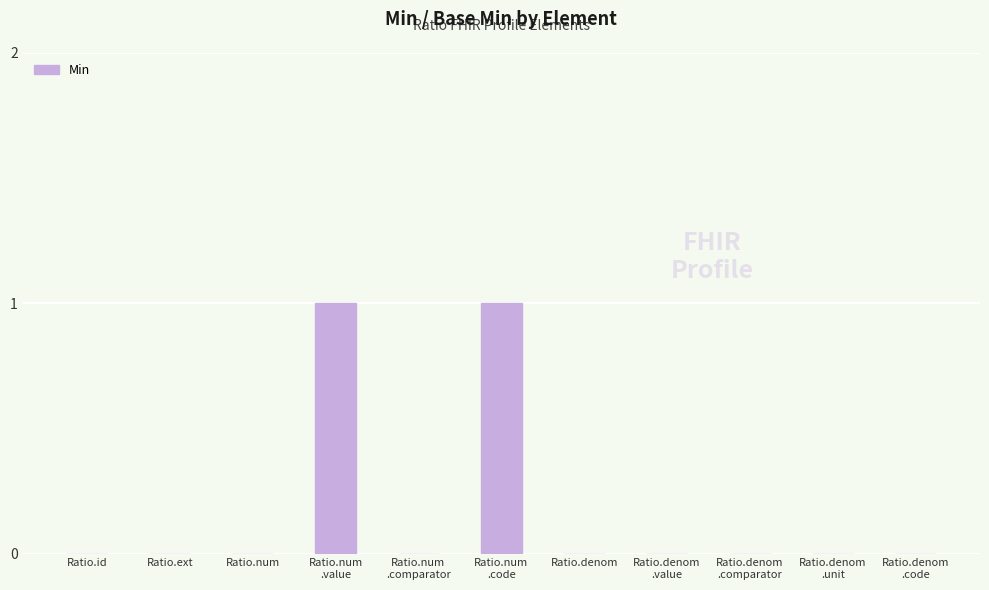

The chart shows a value of 0 at Ratio.num. True or false?

True